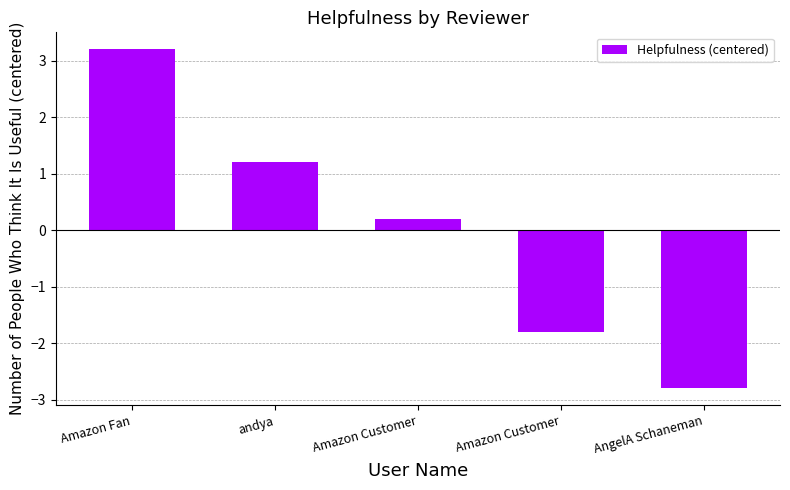

What is the value of the 5th bar from the left?

-2.8